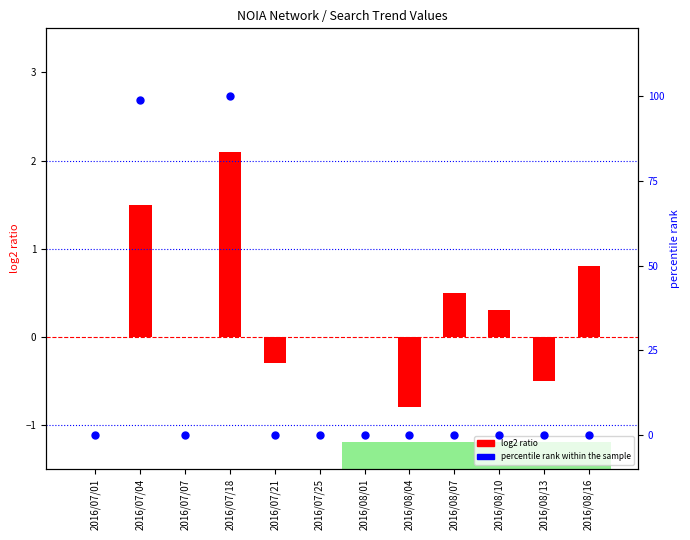

What are all the series names shown in the legend?

log2 ratio, percentile rank within the sample